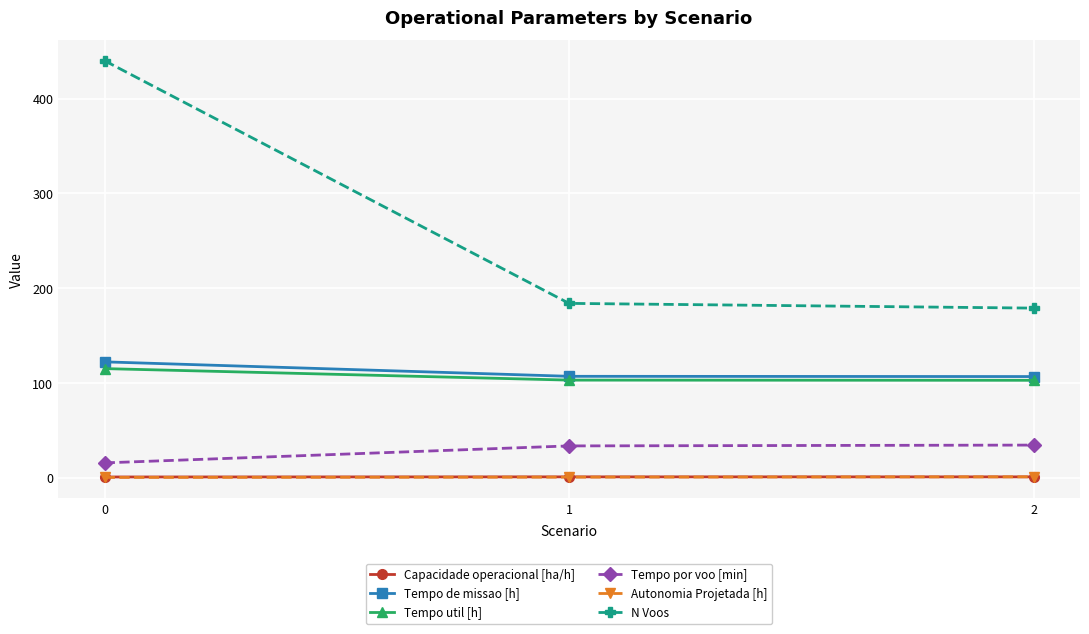

What is the sum of the Tempo por voo [min] values at 0 and 2?

50.2